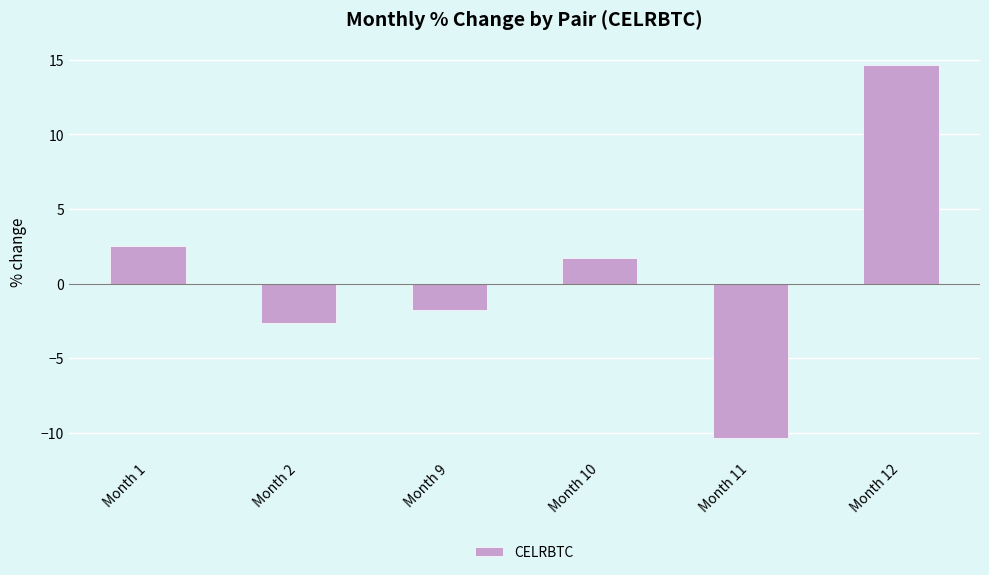

What is the sum of the values at Month 2 and Month 9?

-4.4